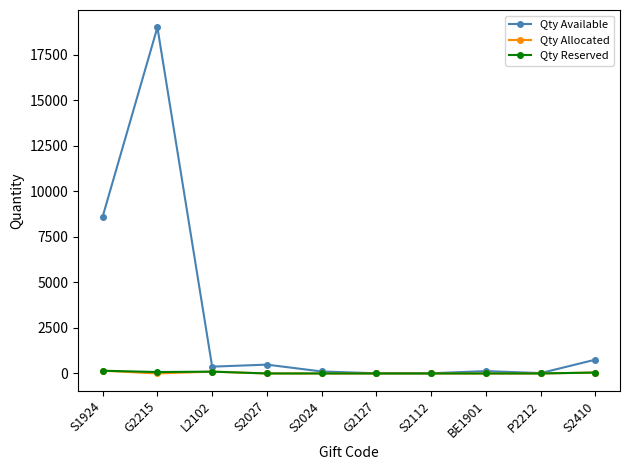

At which label does Qty Available reach its peak?

G2215